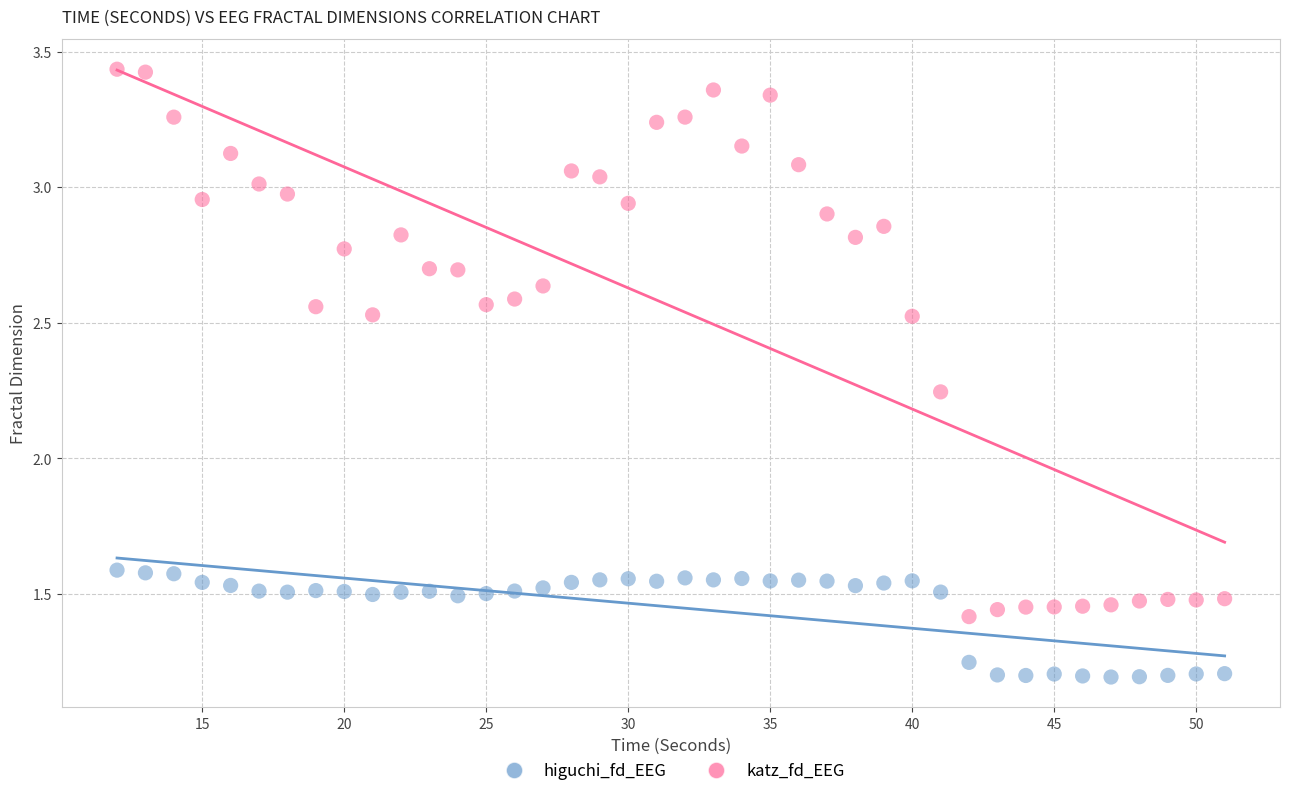

Which series contains the lowest Y value?

higuchi_fd_EEG